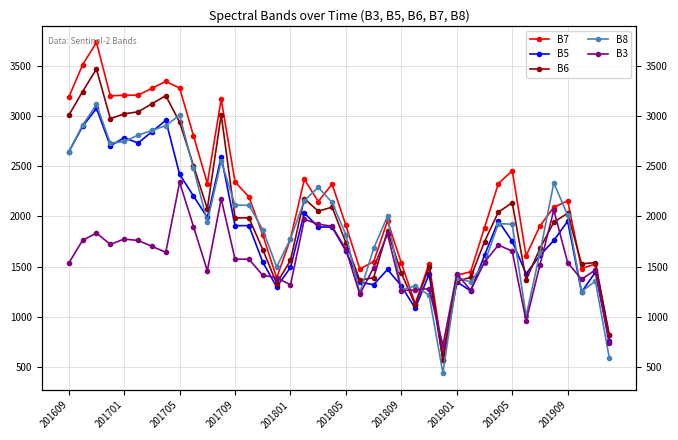

How many interior local valleys does the B6 series have?

9